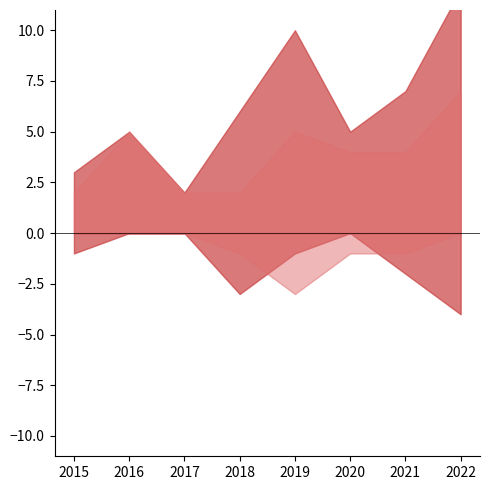

What is the sum of all Aggravated Assault values?

6